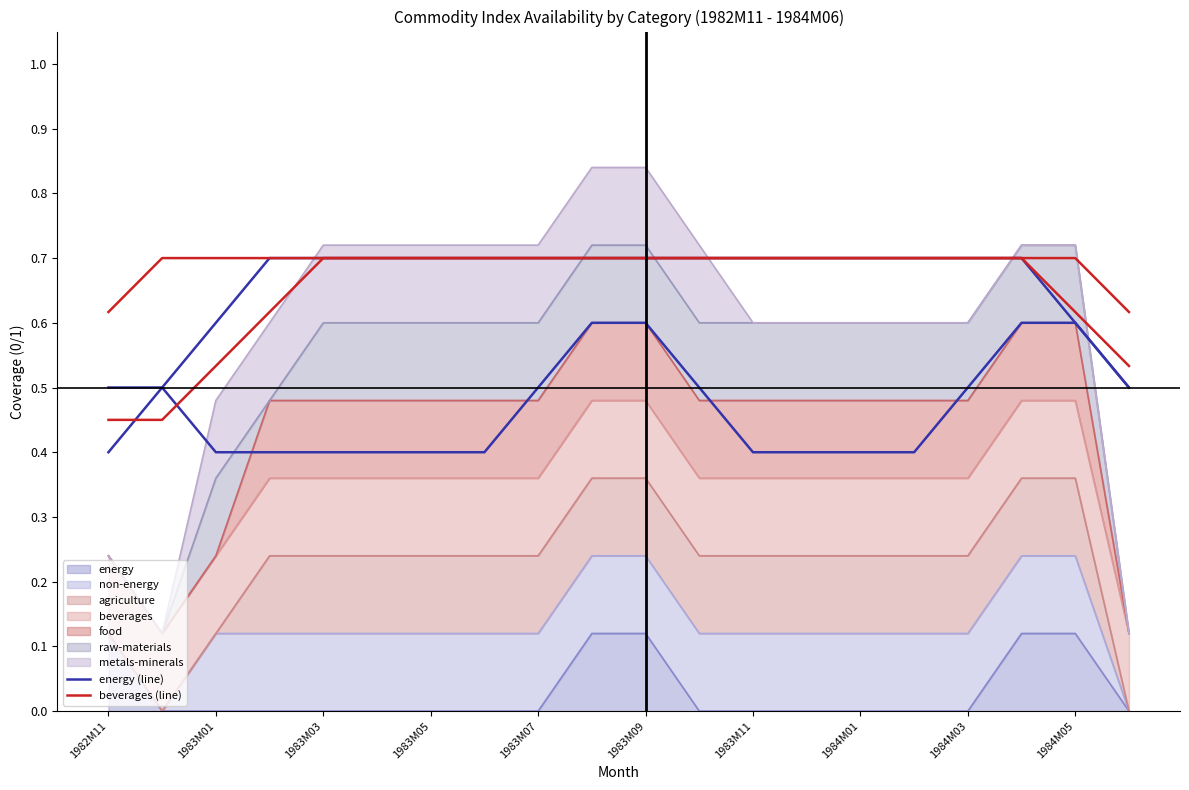

True or false: energy (line) and beverages (line) cross at least once.

False